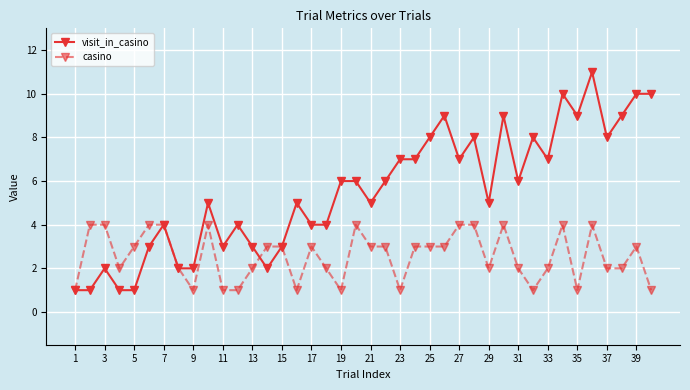

Rank the series by their average value, from lowest to highest.

casino, visit_in_casino